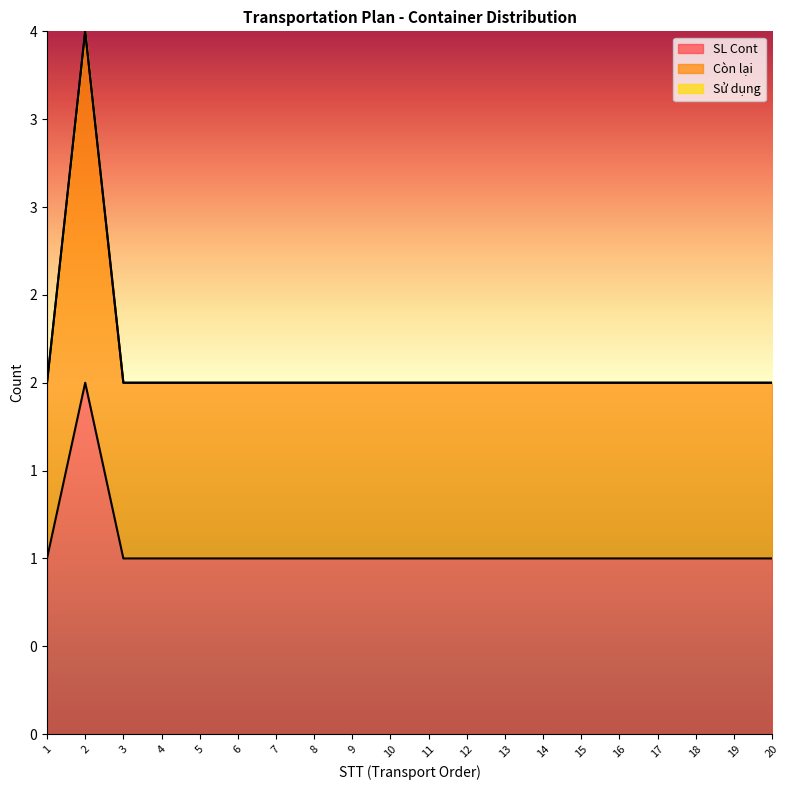

Which category has the lowest value across all series?

1